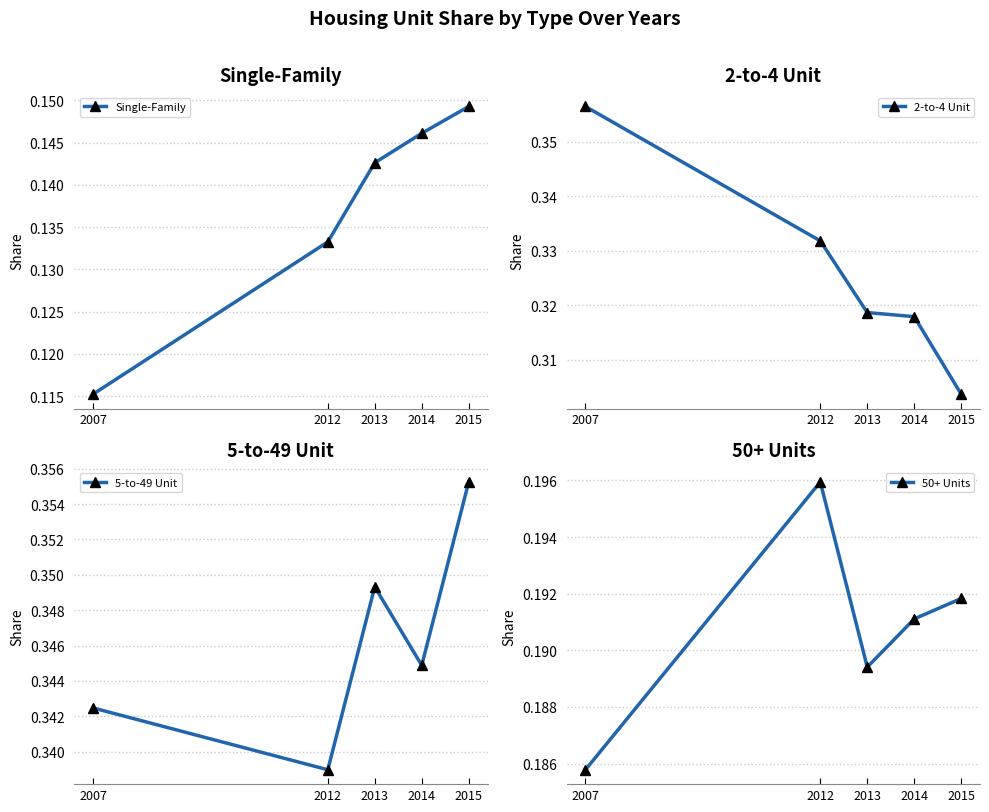

Count the Single-Family values in the range 0 to 1.

5